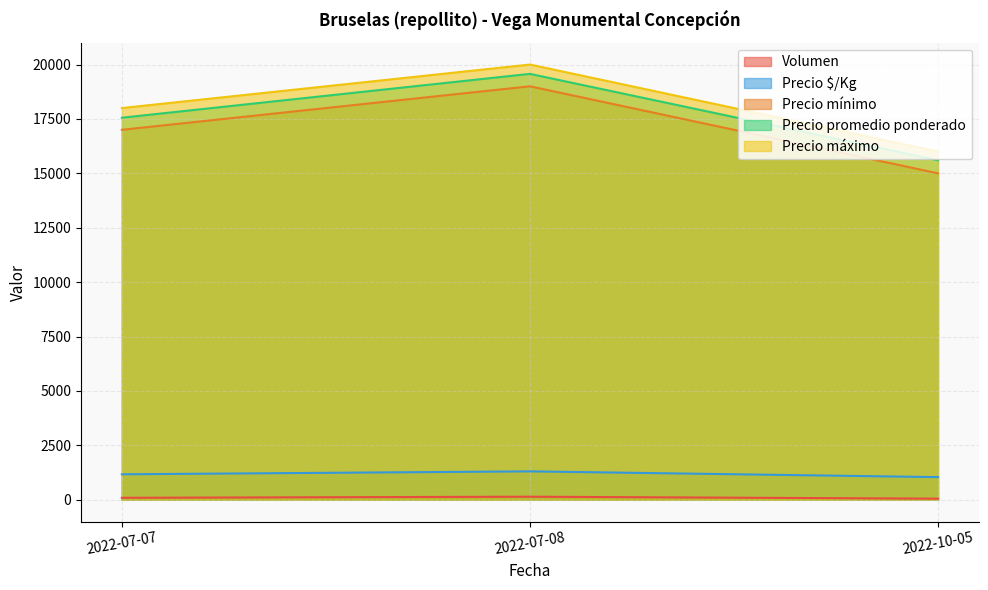

What is the greatest value displayed?

20000